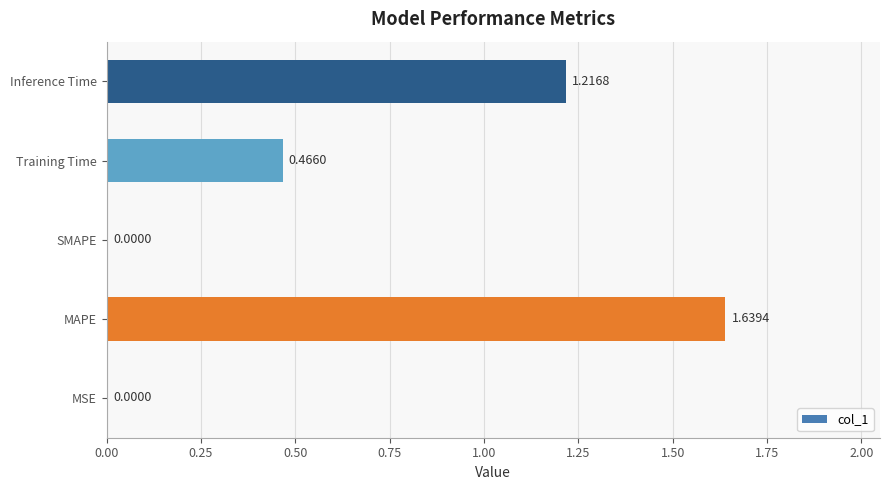

What is the sum of all values?

3.3